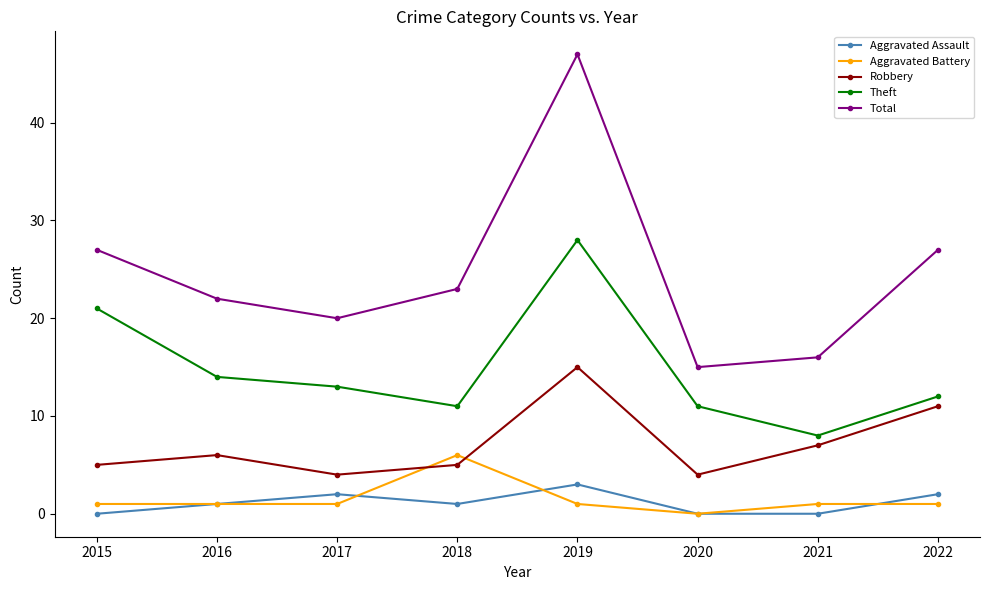

What is the average value of the Aggravated Battery series?

2